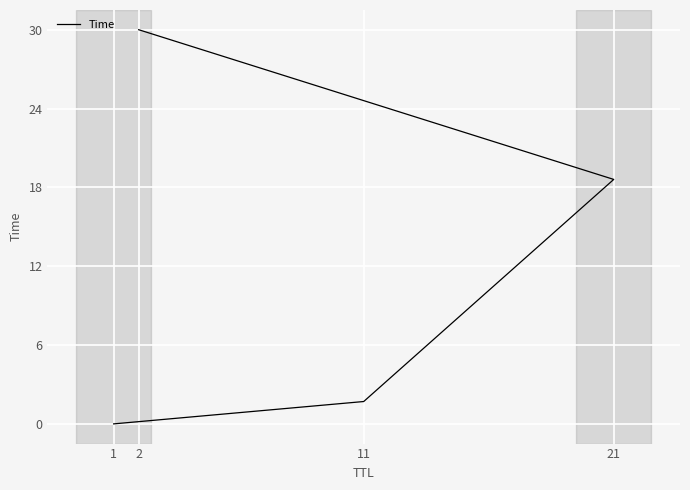

Which category has the lowest value across all series?

1